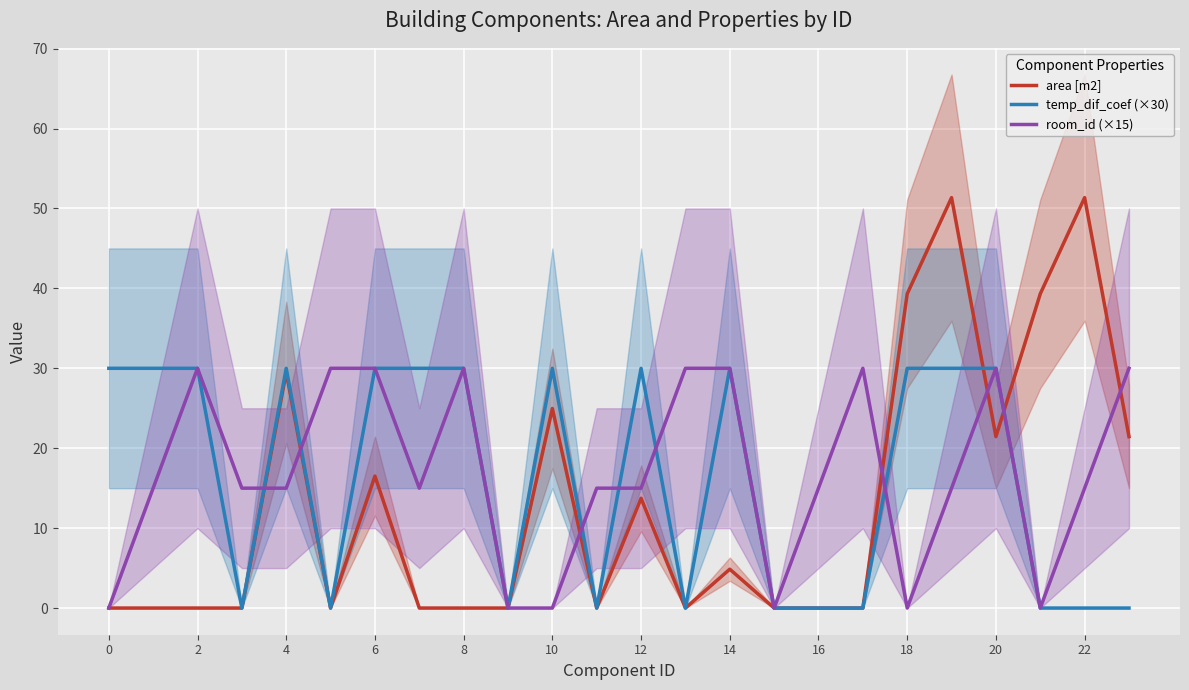

At which category is the sum across all series the highest?

19